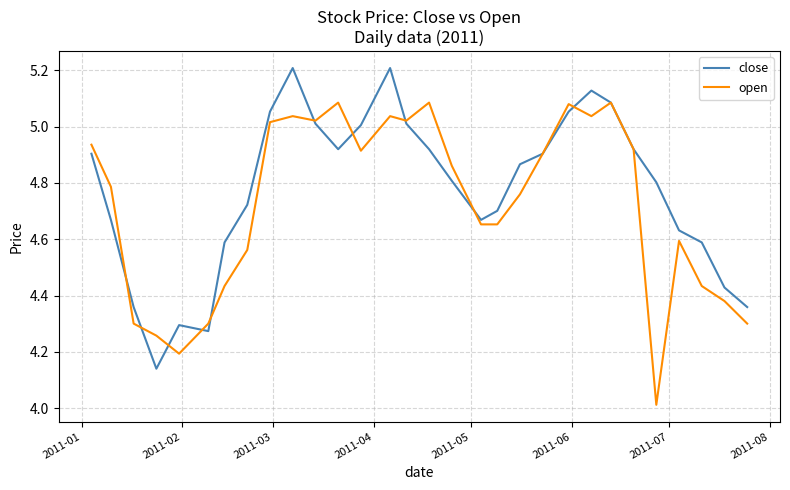

What is the lowest value of the open series?

4.0